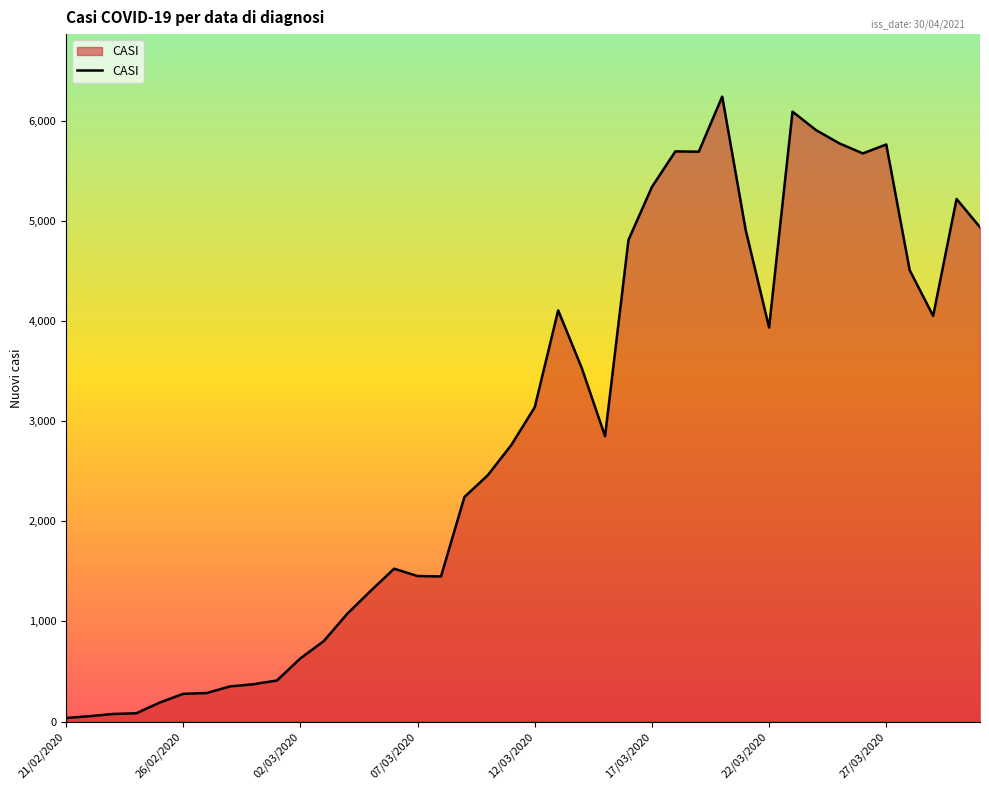

How many lines are shown in the chart?

1